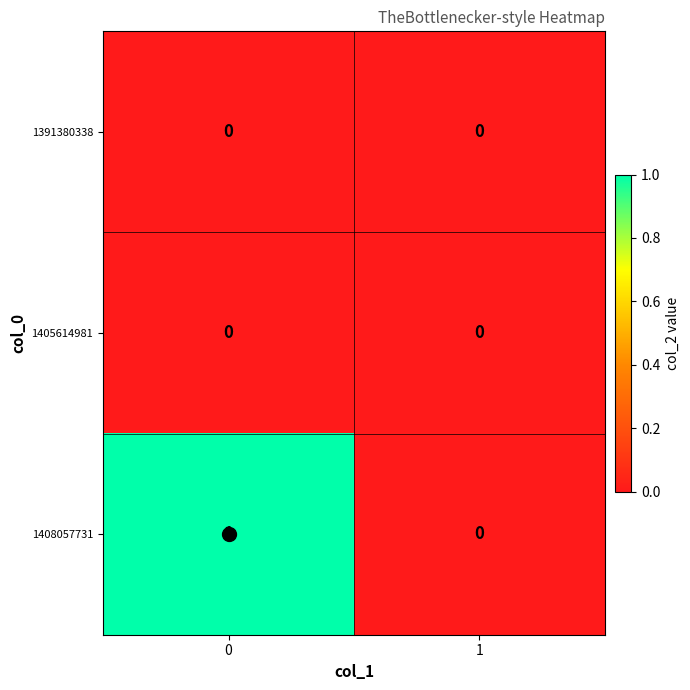

Which series has the largest range (max minus min)?

1408057731